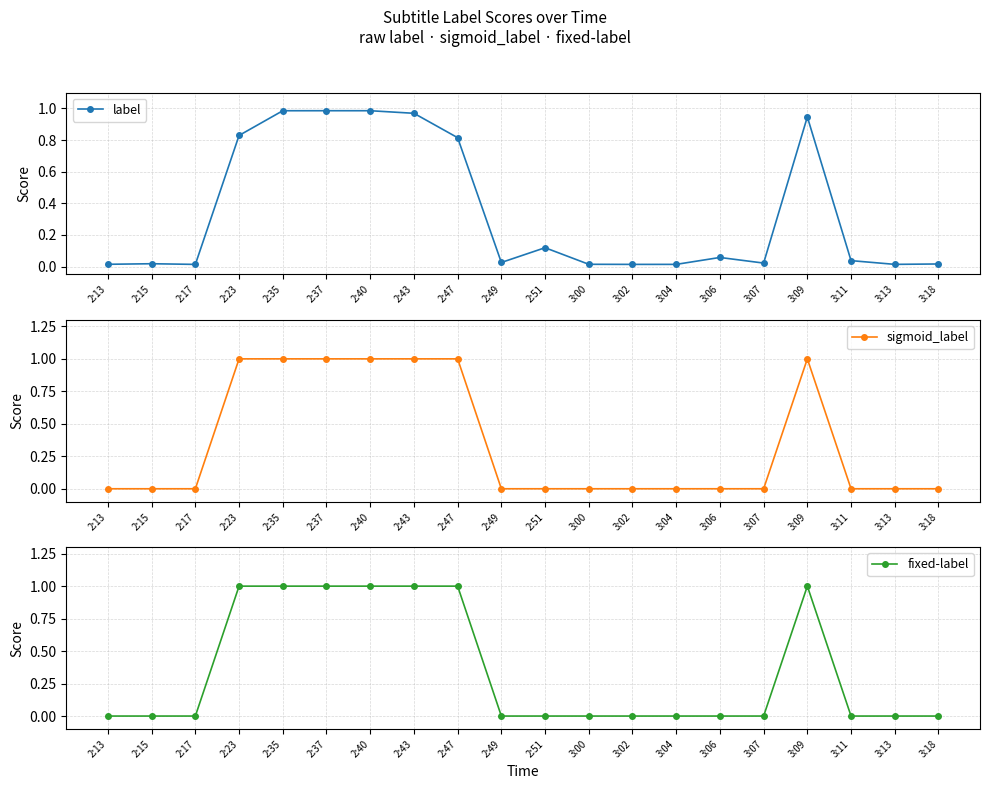

Which series has the largest total across all categories?

sigmoid_label